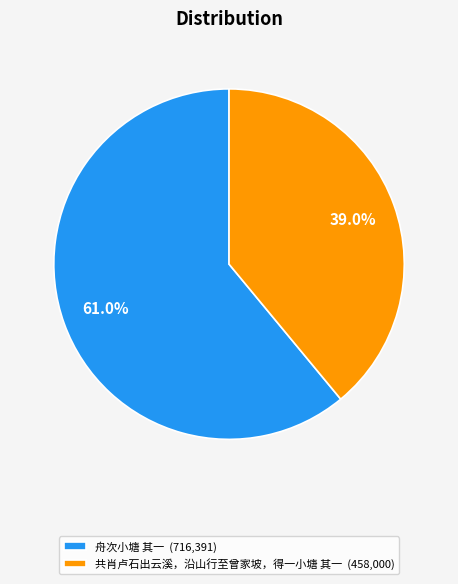

What percentage is NOT represented by 舟次小塘 其一?

39.0%